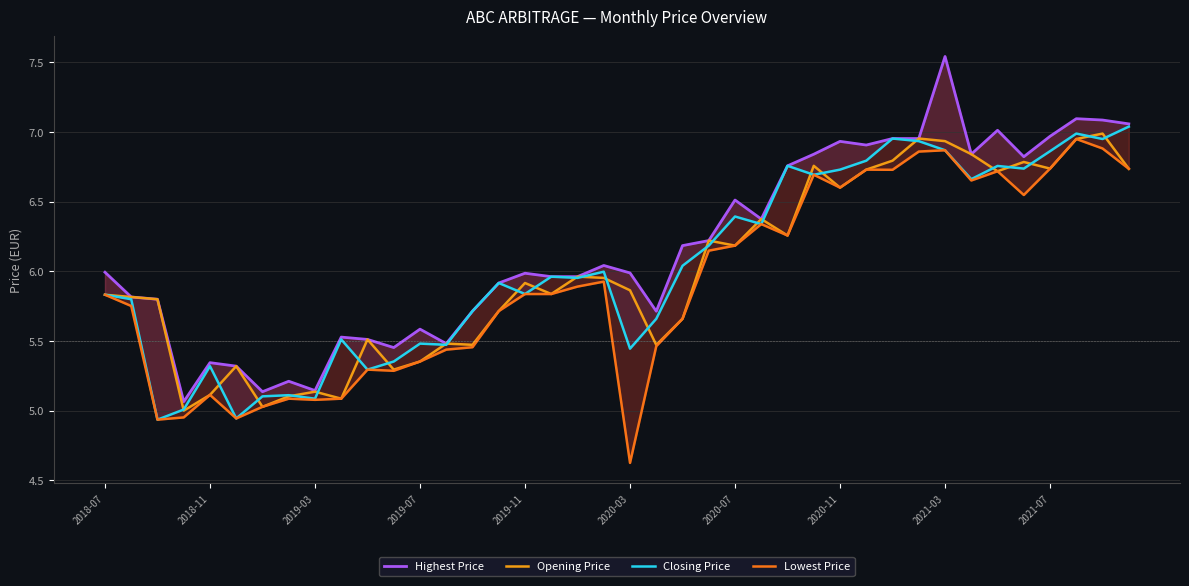

What is the greatest value displayed?

7.5